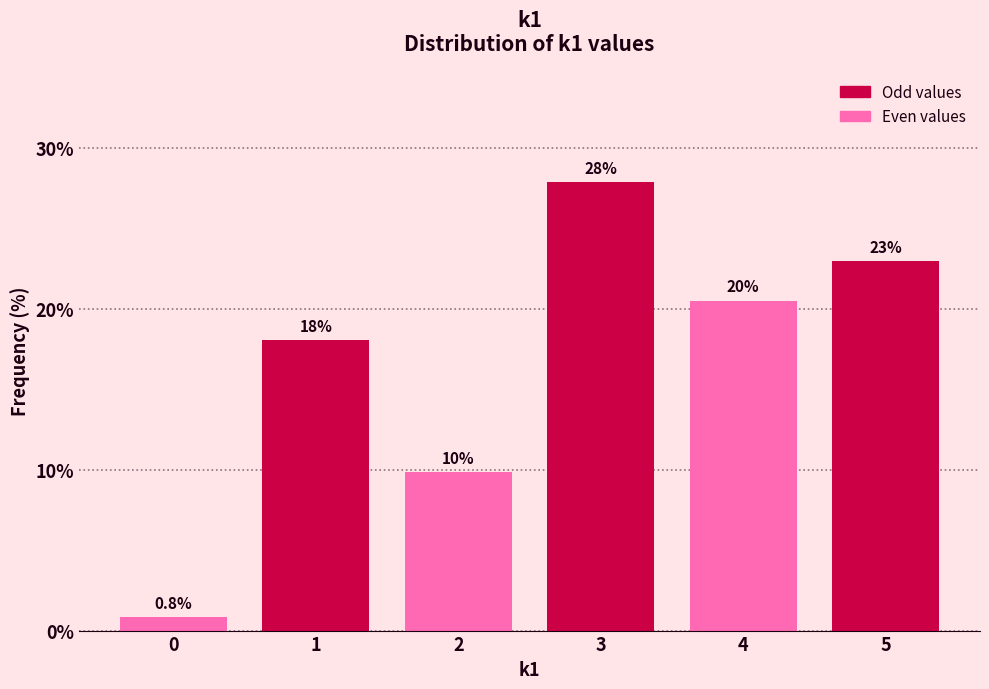

Reading left to right, extract all data points from this chart.

0=0.8	1=18.0	2=9.8	3=27.9	4=20.5	5=23.0